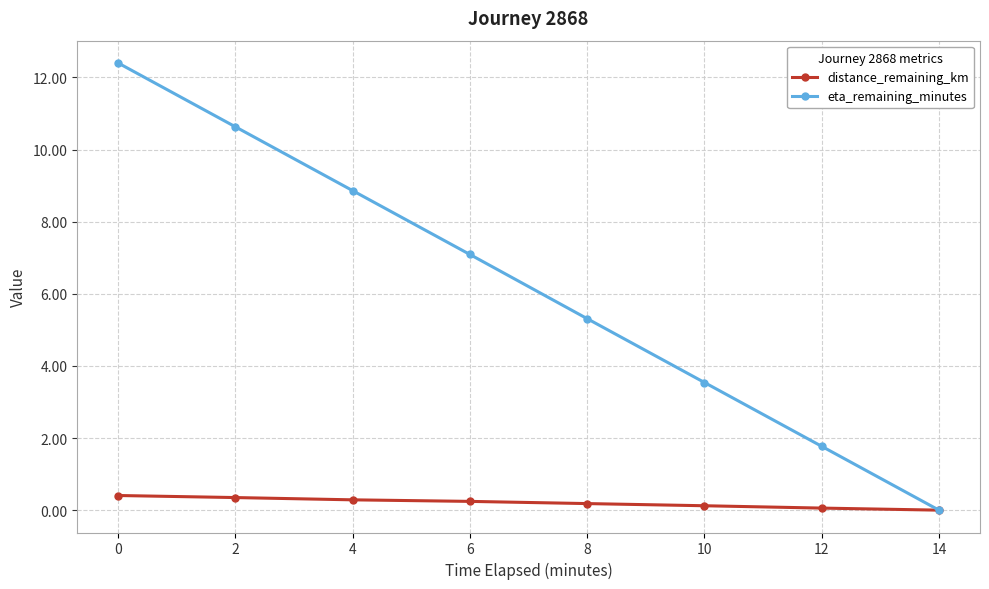

Which series has the largest total across all categories?

eta_remaining_minutes